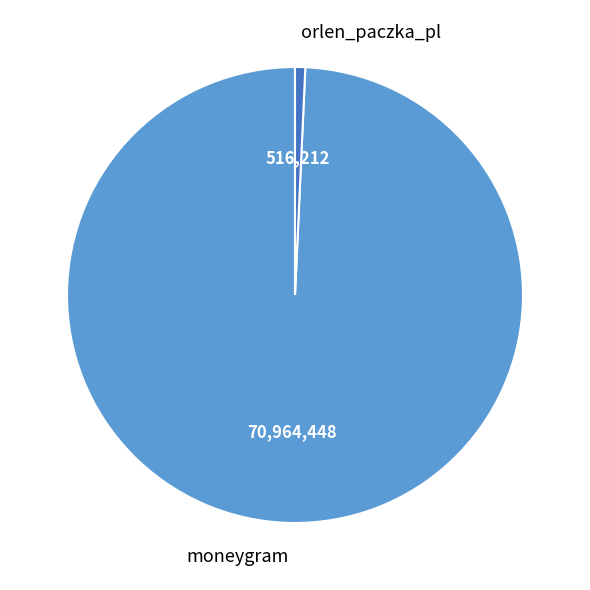

Which category has the biggest portion of the pie?

moneygram